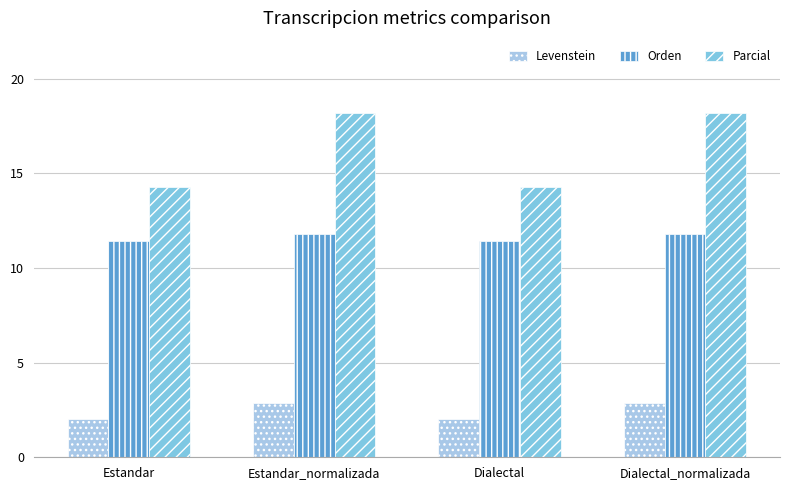

What is the average value of the Levenstein series?

2.4